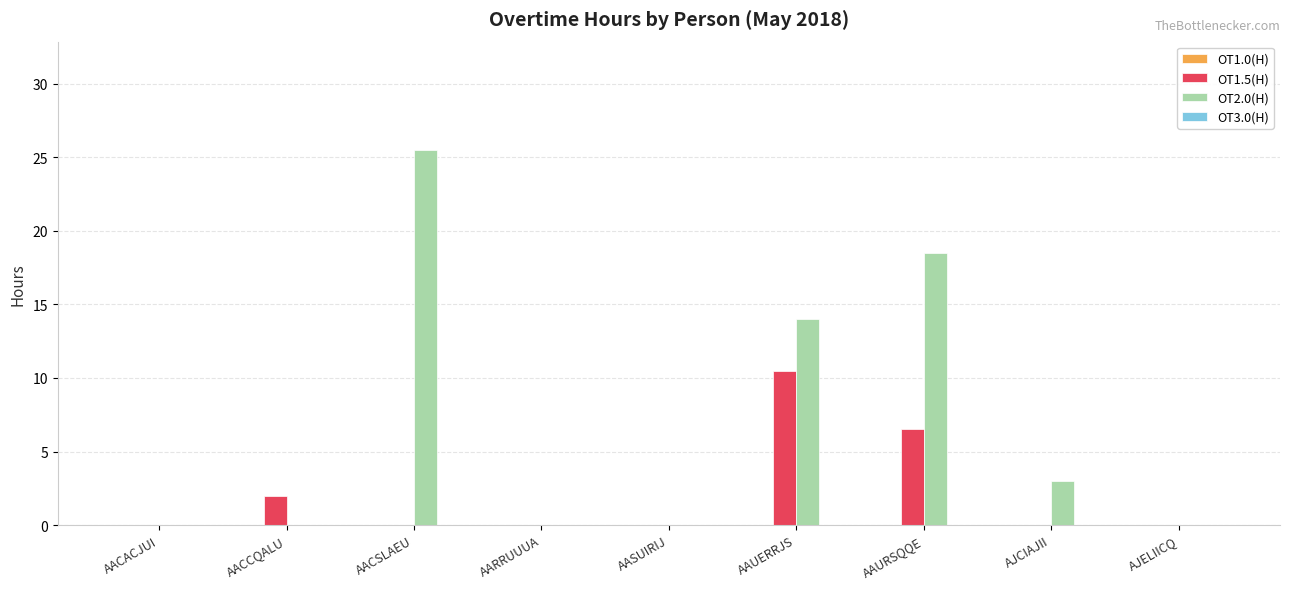

Which series has the largest total across all categories?

OT2.0(H)